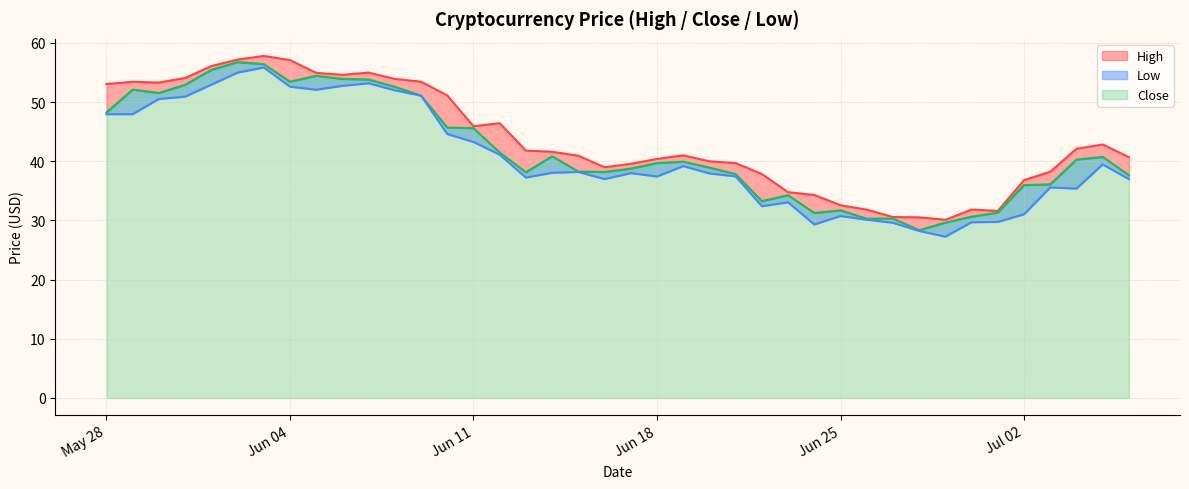

The High series shows 85.9 at Jun 04. True or false?

False